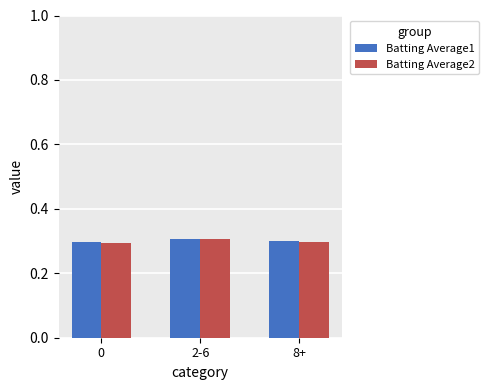

What is the greatest value displayed?

0.3